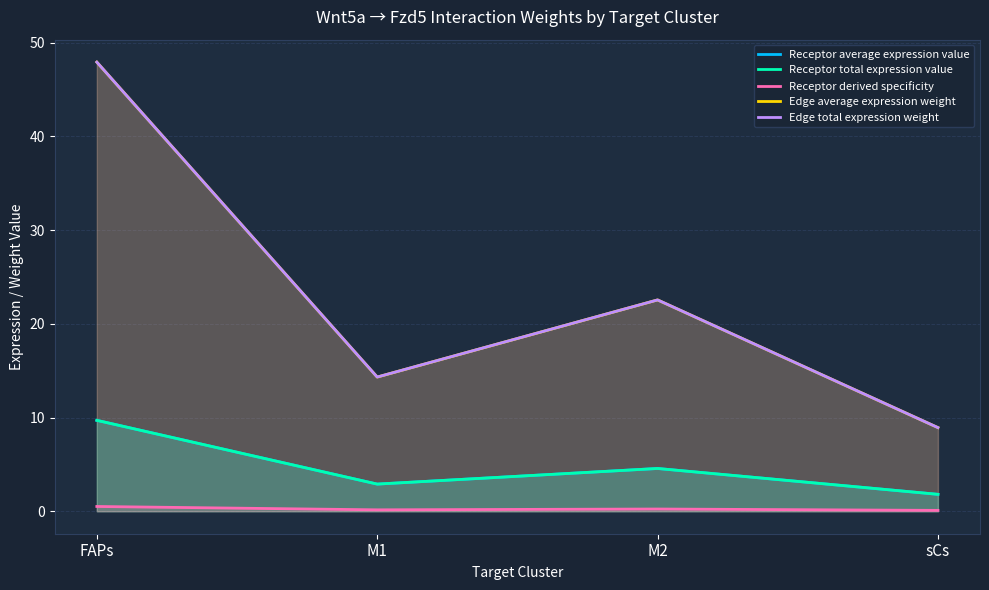

At which category is the sum across all series the highest?

FAPs